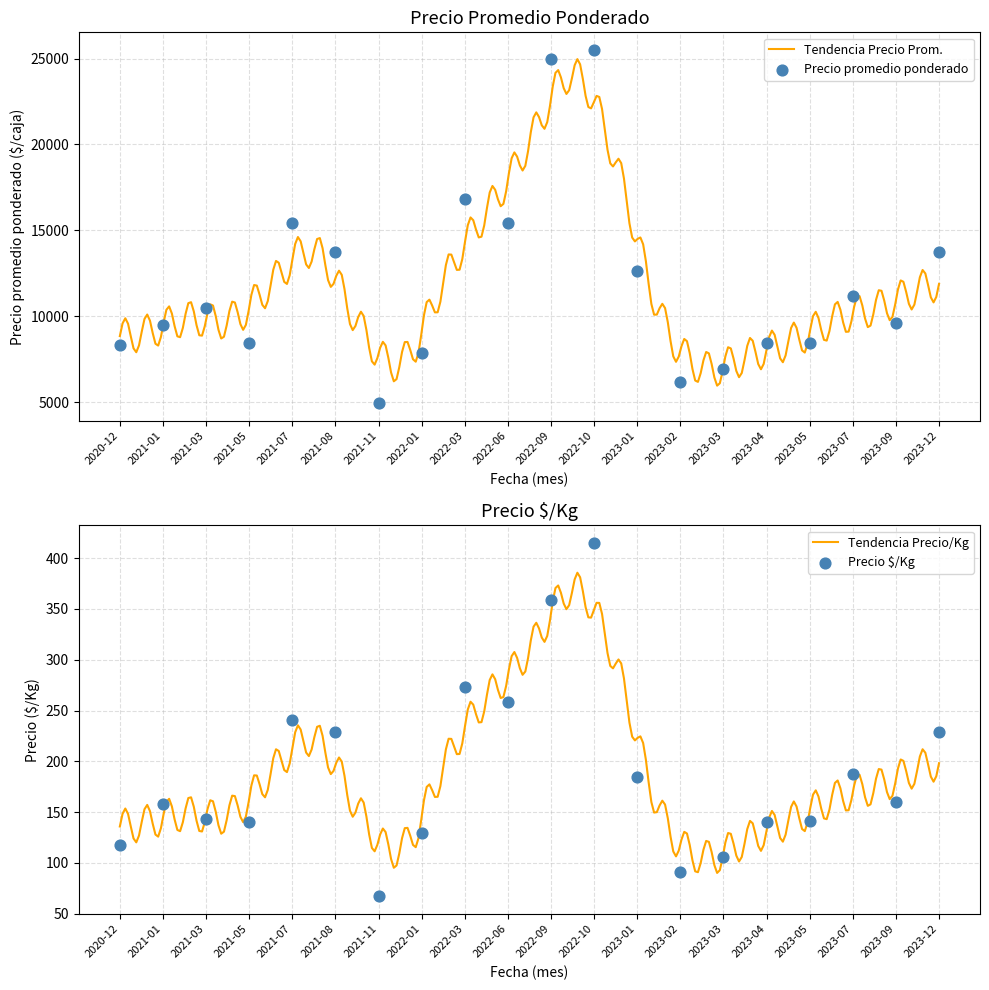

Which series contains the lowest Y value?

Precio $/Kg